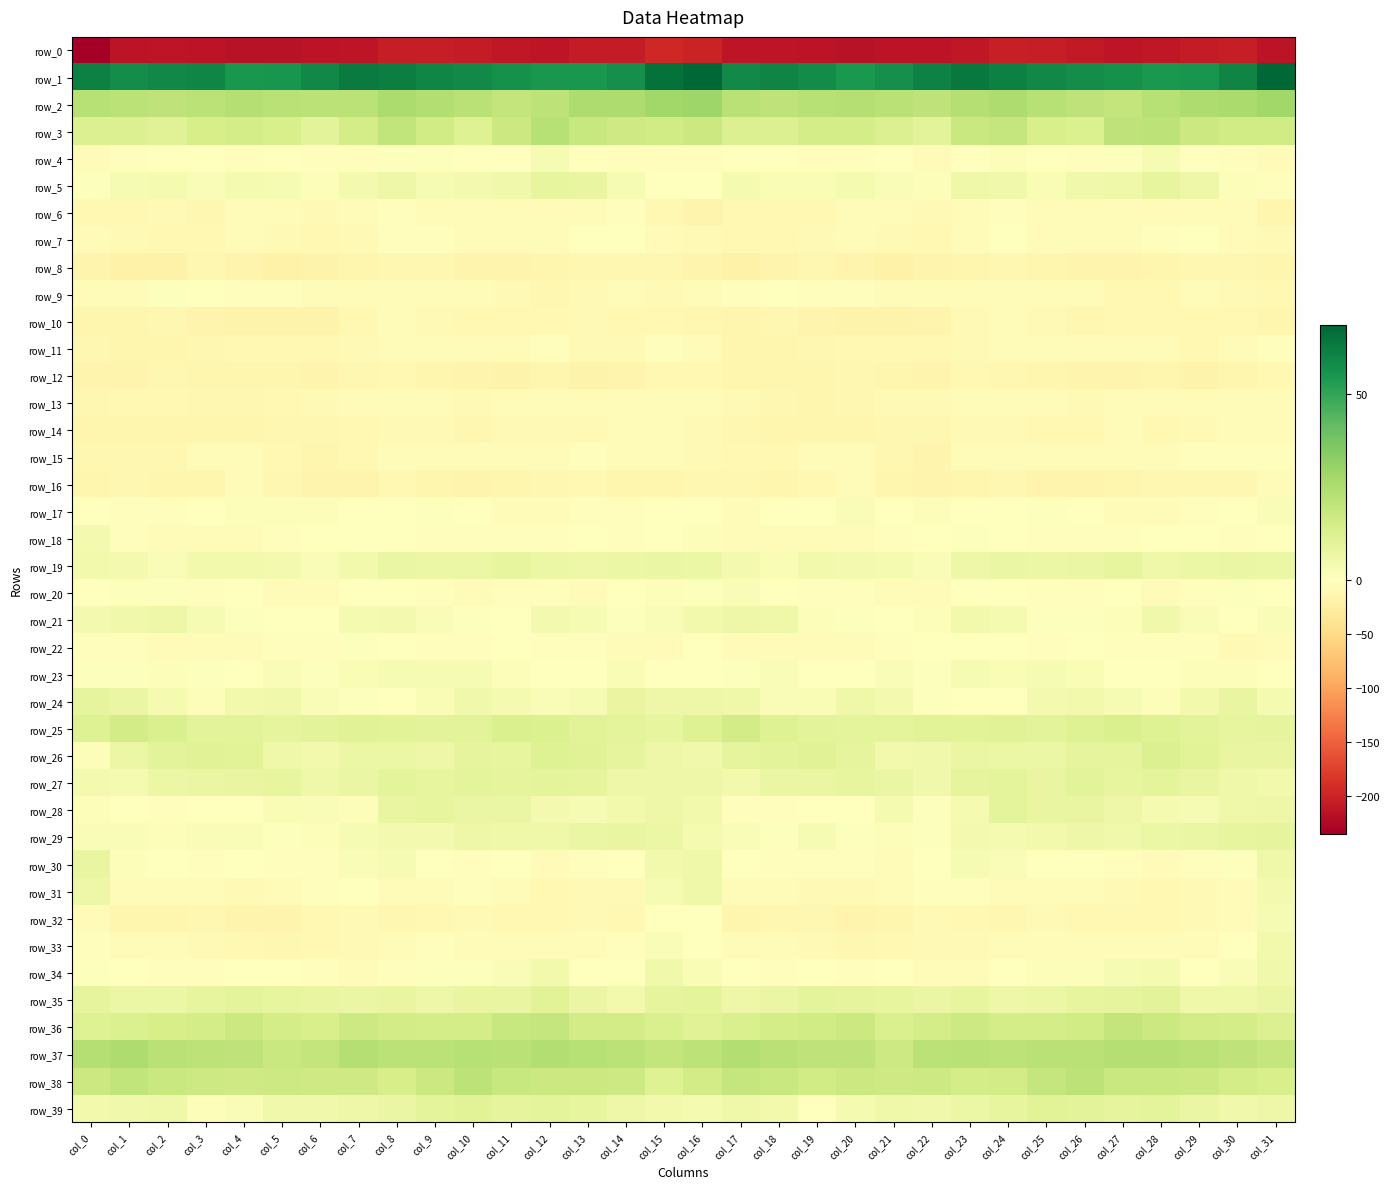

True or false: row_13 has a value of -9.4 at col_5.

True